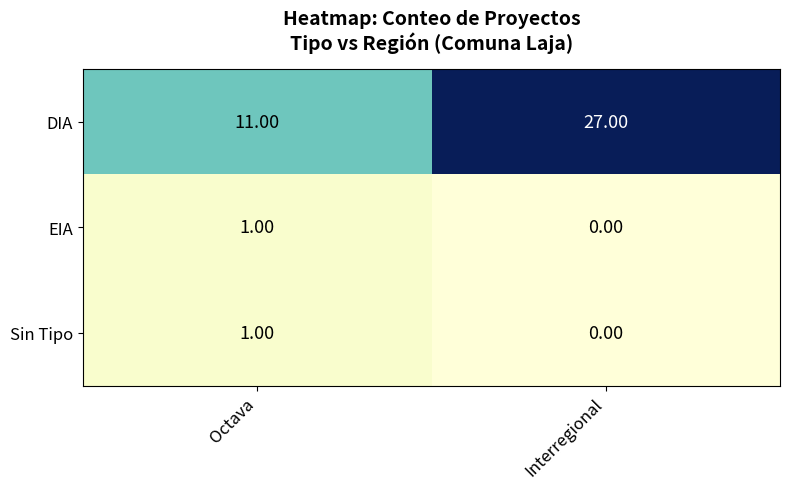

Count the number of data series in this chart.

3